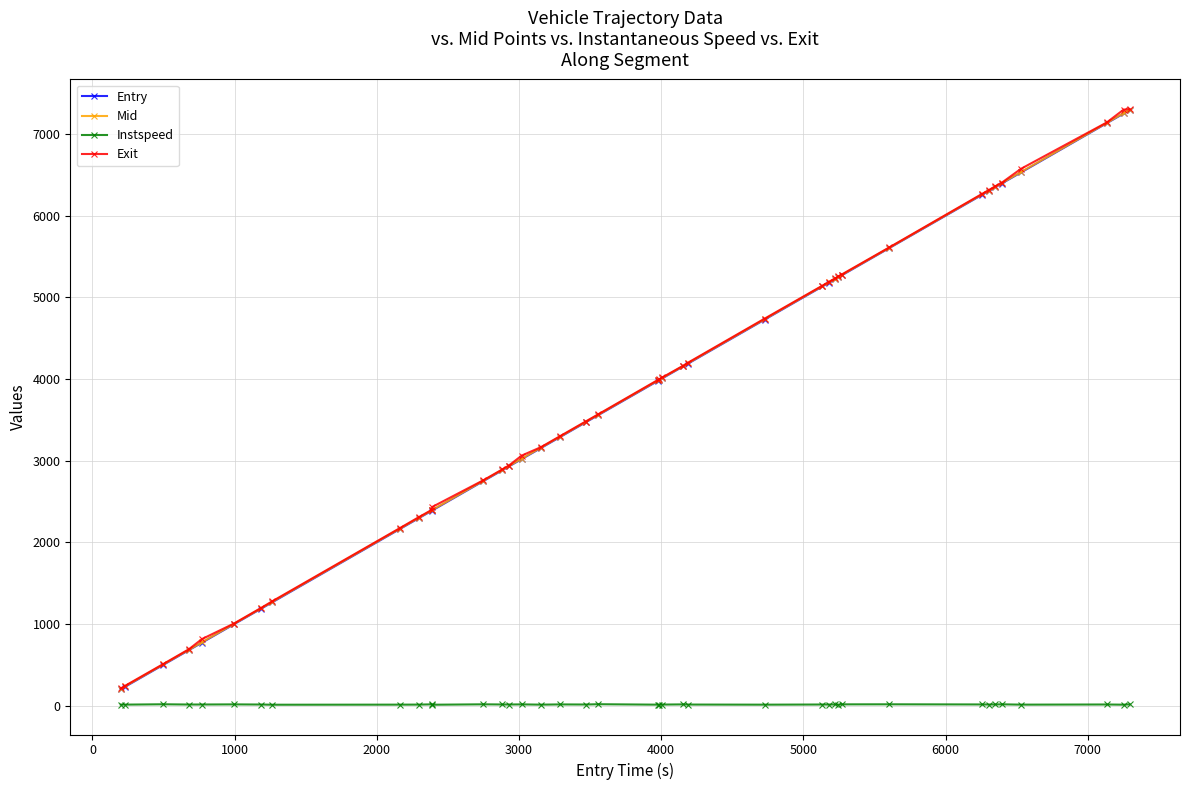

What is the maximum value for Mid?

7298.2